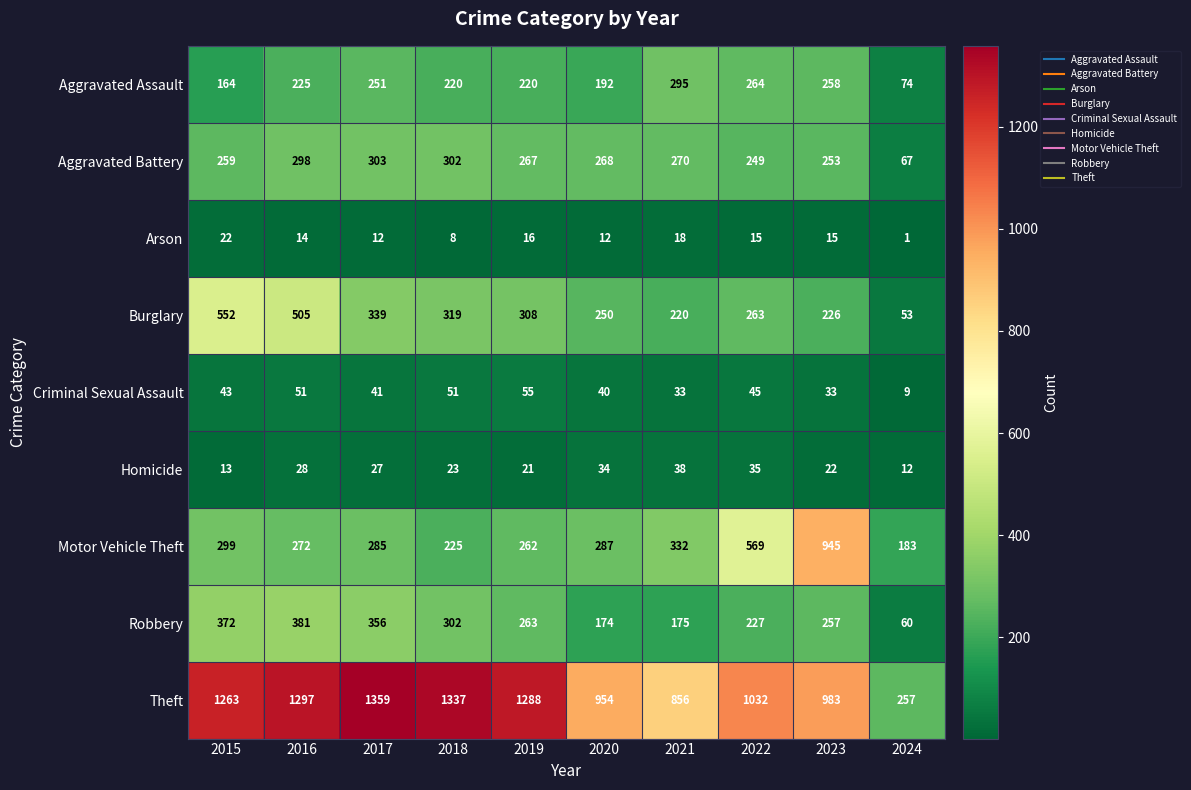

Is it true that Criminal Sexual Assault equals 12 at 2016?

False